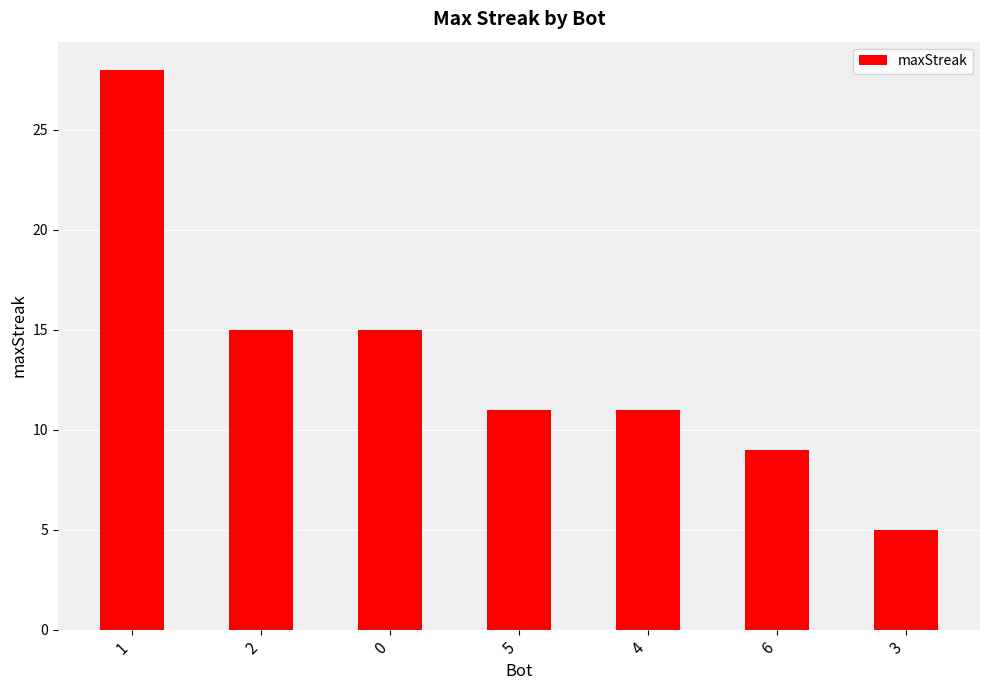

Does the chart contain any negative values?

No